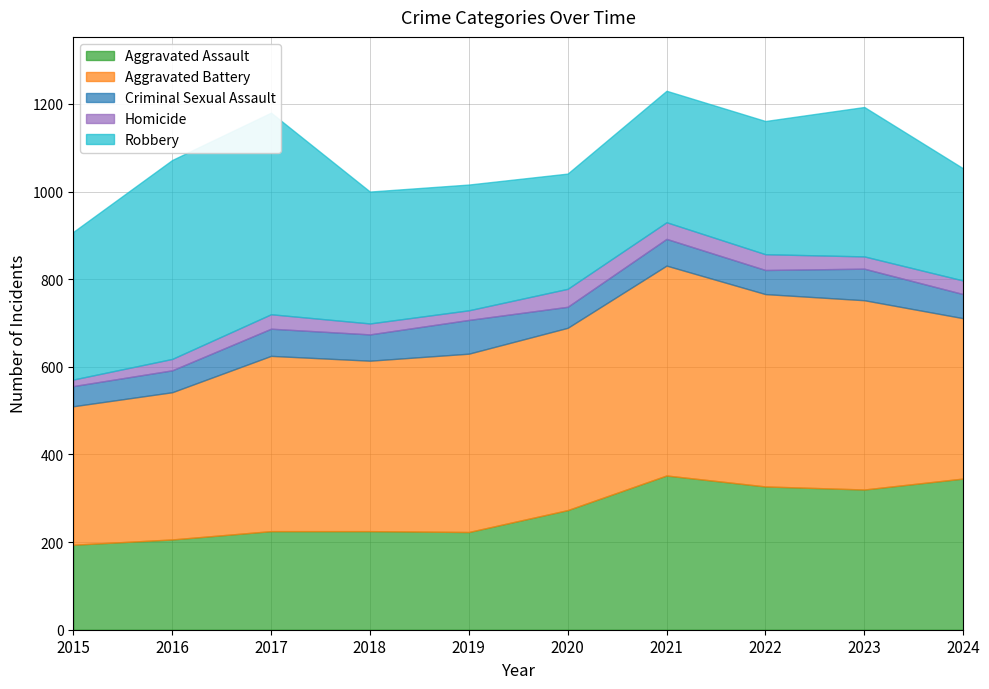

True or false: Homicide has a value of 28 at 2023.

True